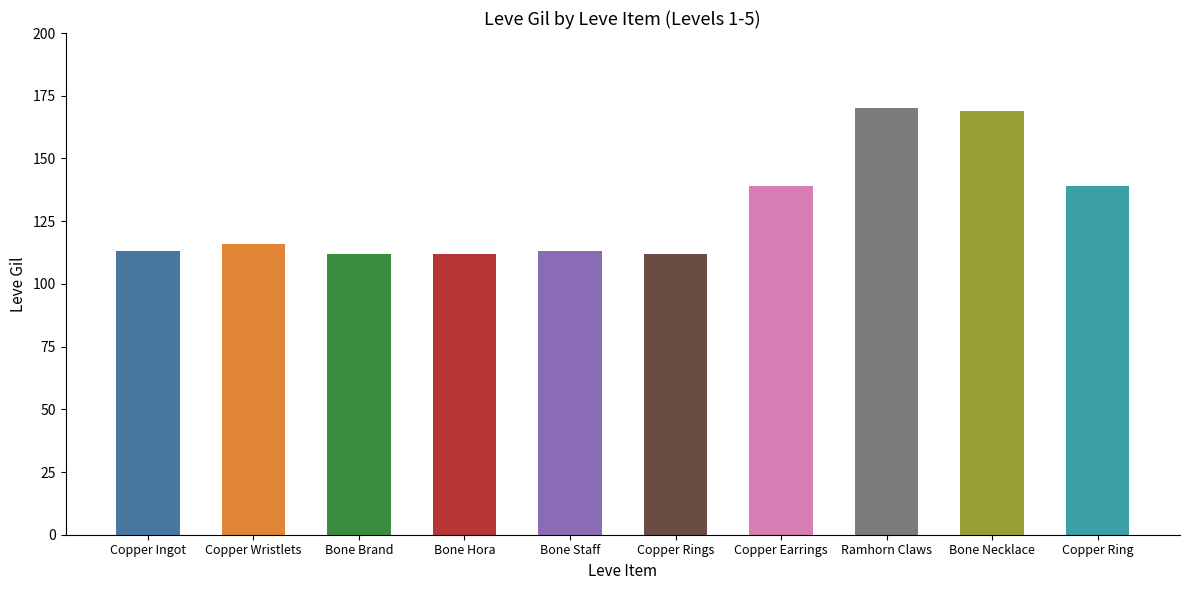

What is the change in value from Bone Hora to Bone Staff?

+1